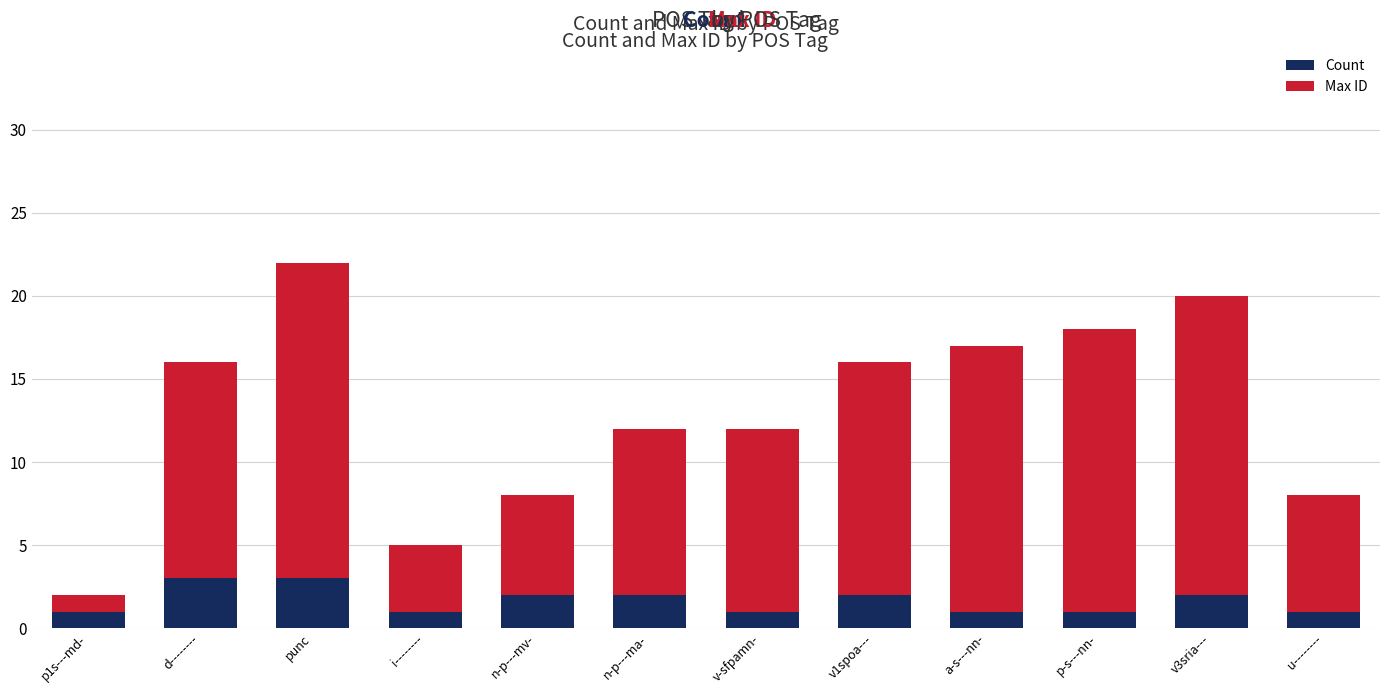

At which category is the sum across all series the highest?

punc